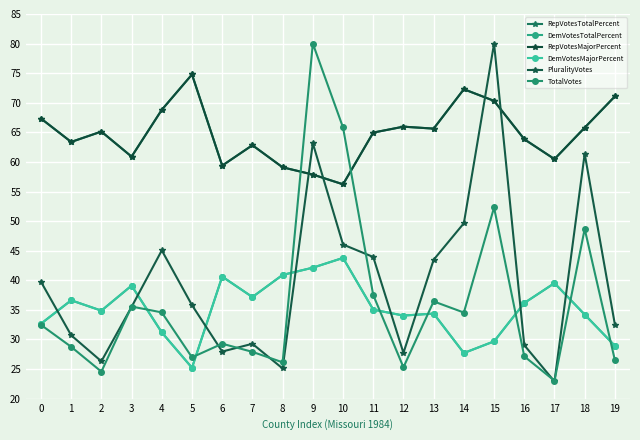

After their last crossing, which series has the higher values: TotalVotes or DemVotesMajorPercent?

DemVotesMajorPercent